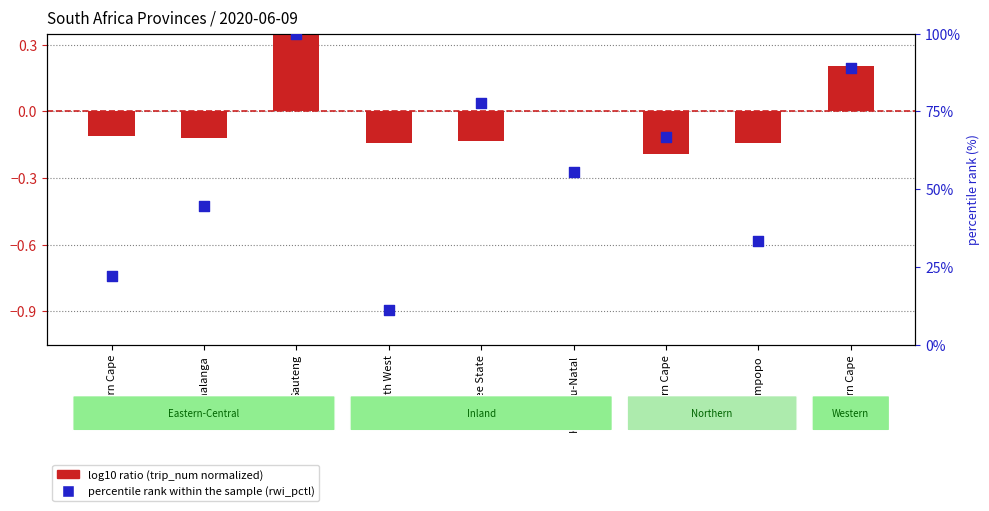

Is the value of log10 ratio (trip_num normalized) at Western Cape greater than the value of percentile rank within the sample at Western Cape?

No